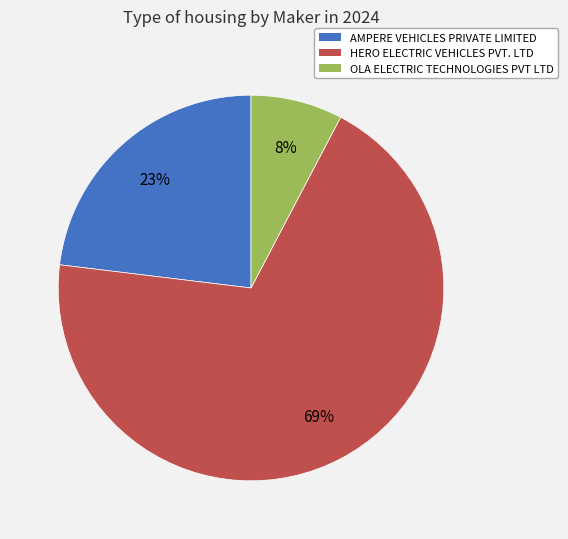

To the nearest percent, what is the average slice percentage?

33%